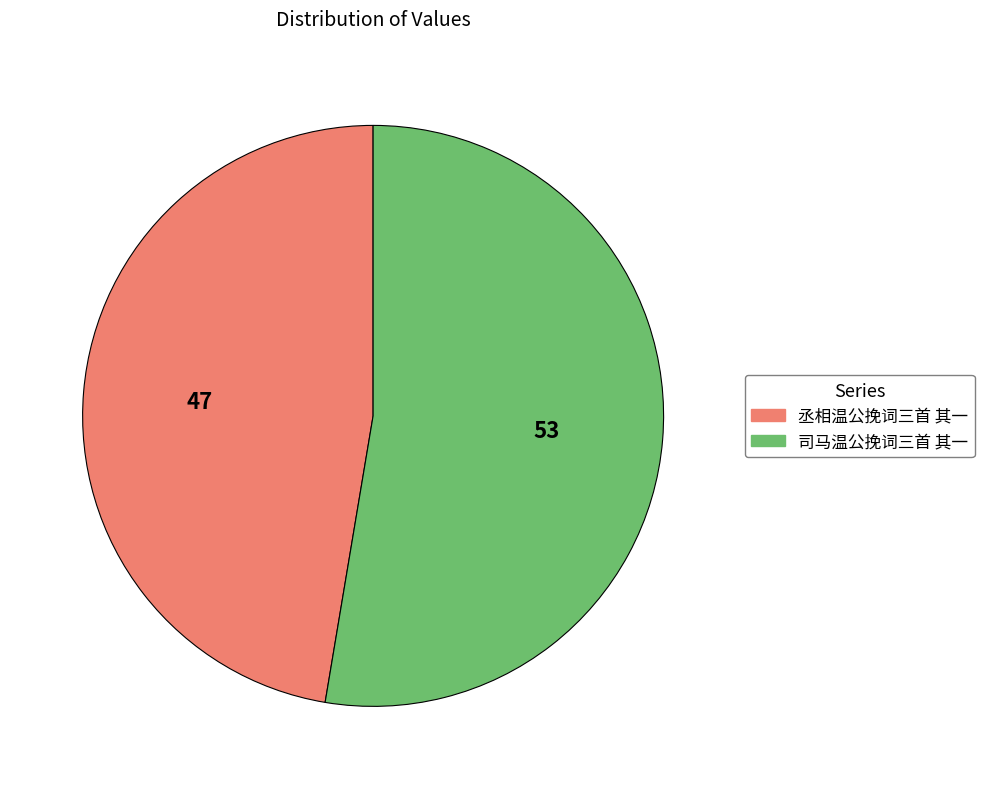

Rank the categories by value from lowest to highest.

丞相温公挽词三首 其一, 司马温公挽词三首 其一